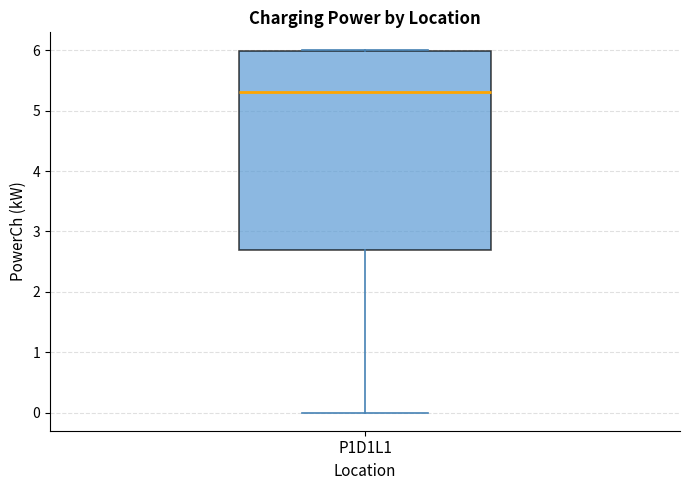

Where does the lower whisker of the box for P1D1L1 end on the y-axis? The values are not printed on the chart, so give them approximately, as read against the axis.

0.0